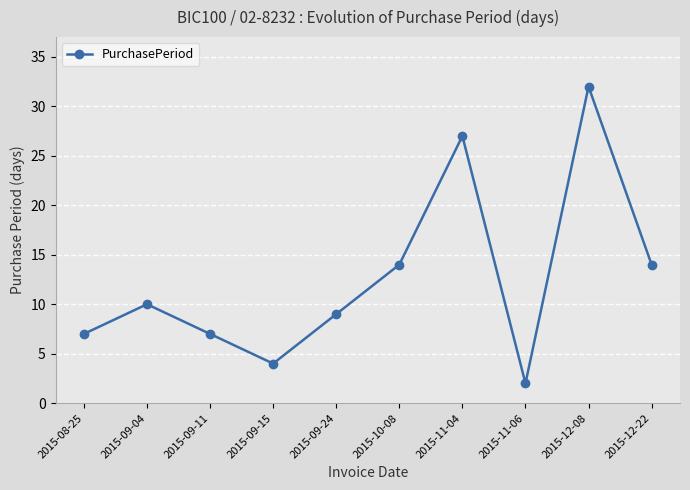

What is the label of the 9th point from the left?

2015-12-08